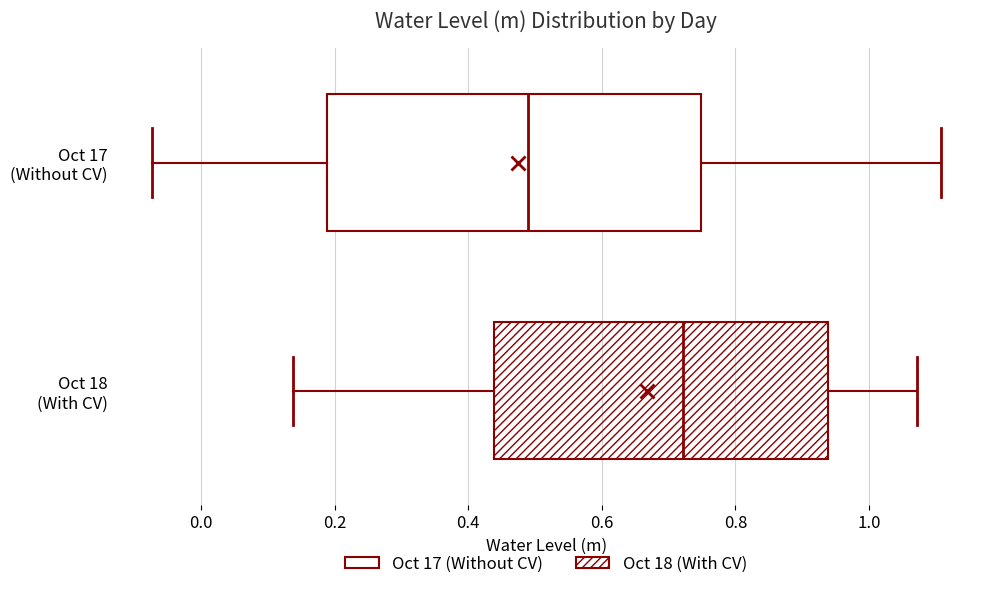

Where is the left edge of the box for Oct 17 (Without CV) on the x-axis? The values are not printed on the chart, so give them approximately, as read against the axis.

0.18